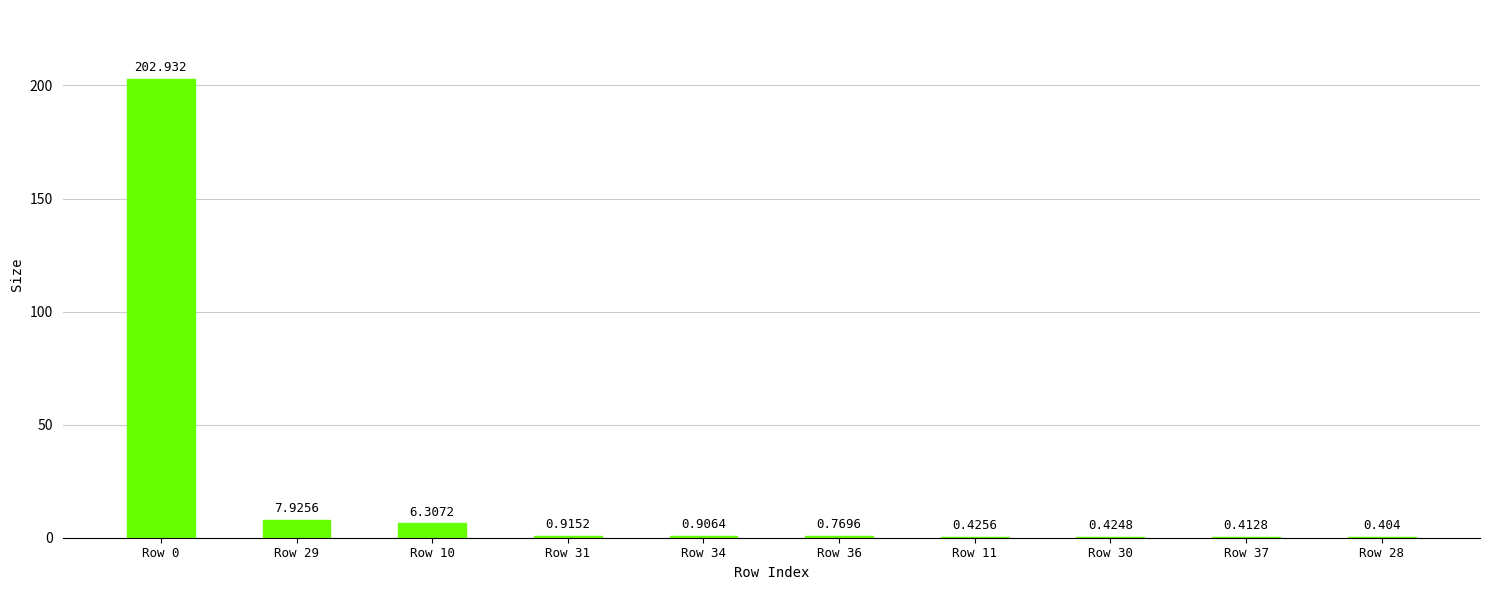

Does the chart contain stacked bars?

No